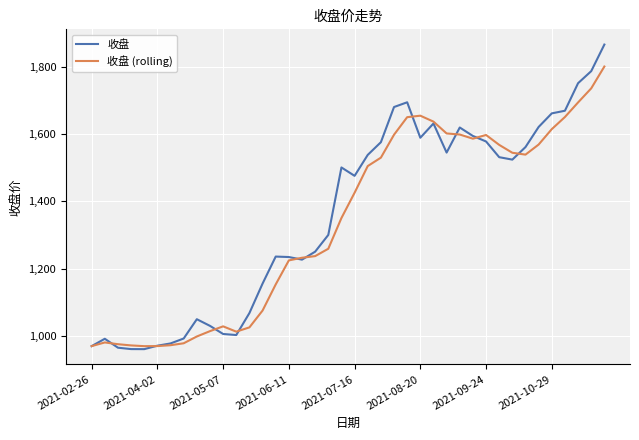

Rank the series by their maximum value, from highest to lowest.

收盘, 收盘 (rolling)